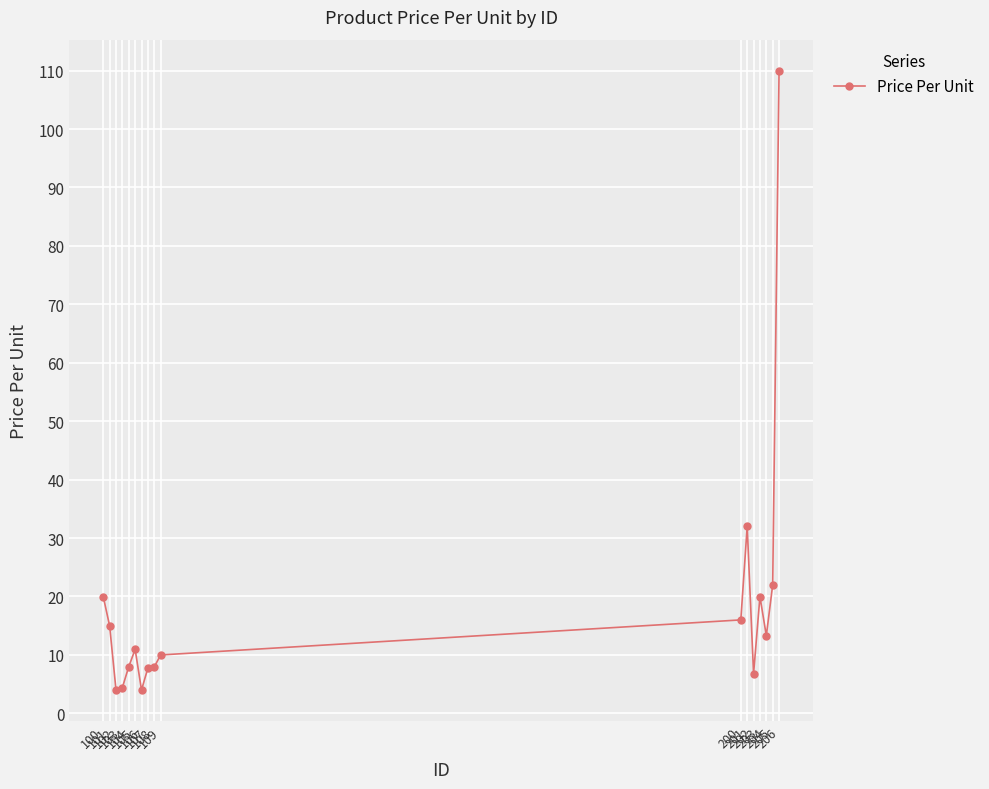

Count the number of categories in the chart.

17